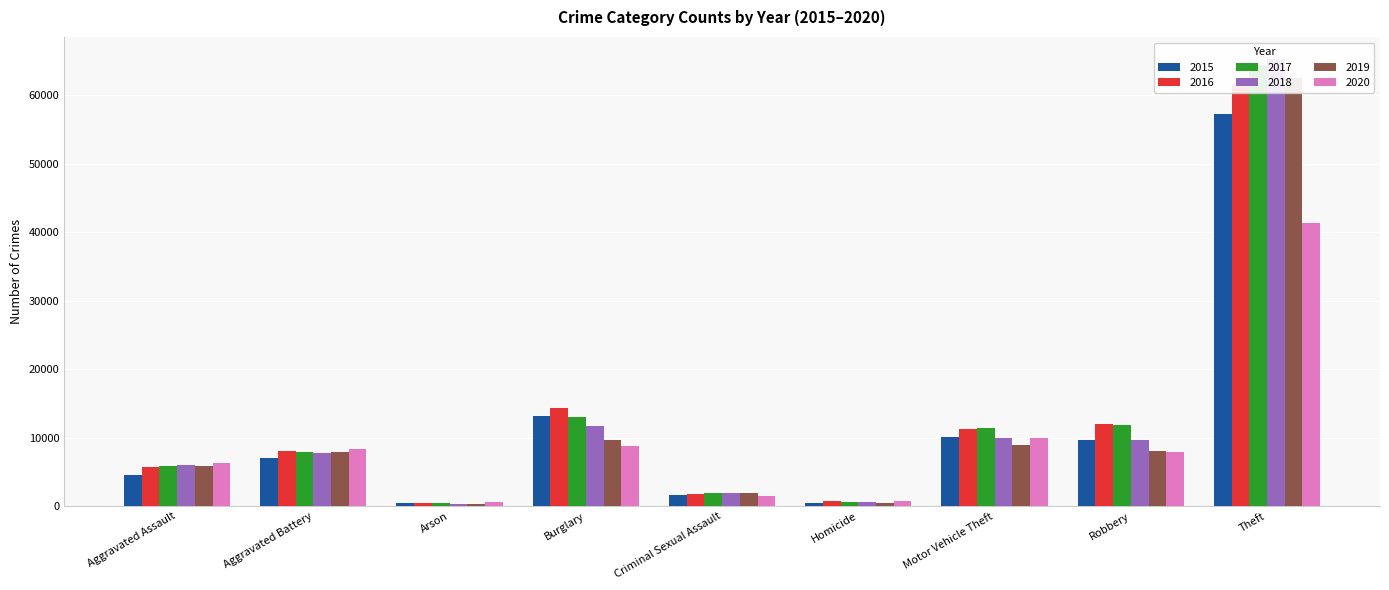

List the series in order of their peak value, highest first.

2018, 2017, 2019, 2016, 2015, 2020